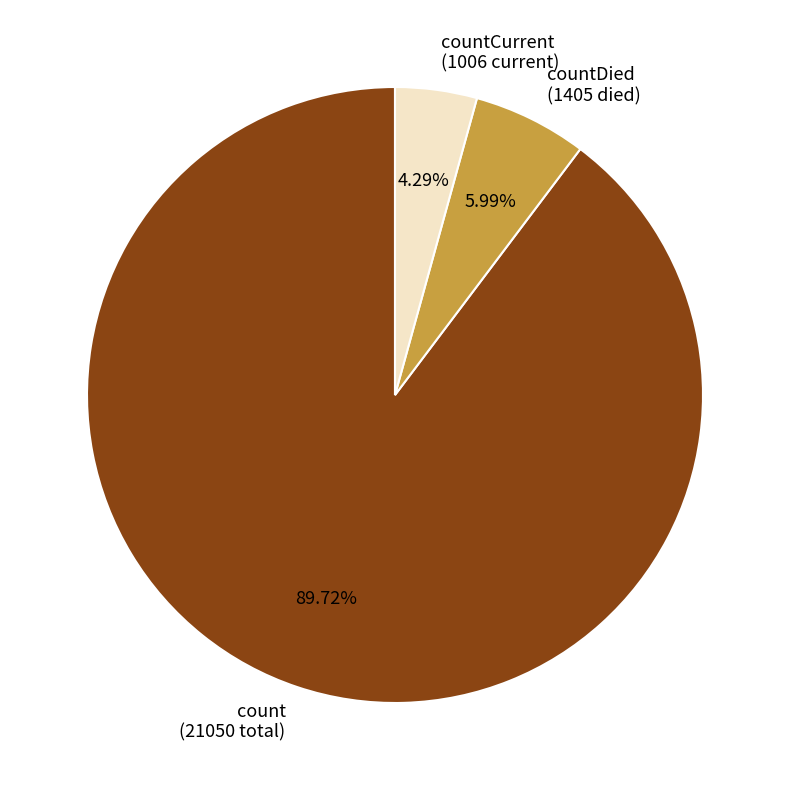

What percentage do count and countCurrent together represent?

94.0%